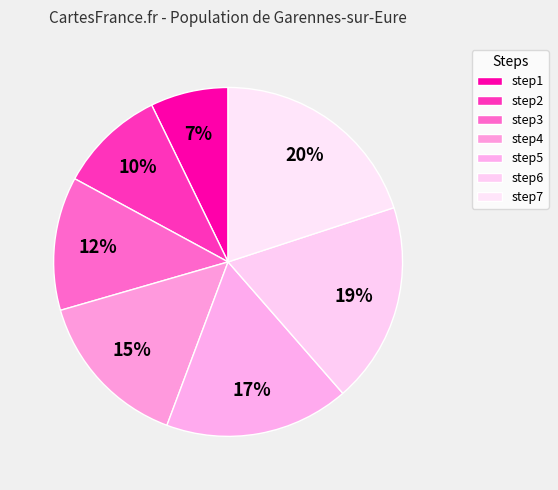

Count the number of slices in the pie.

7